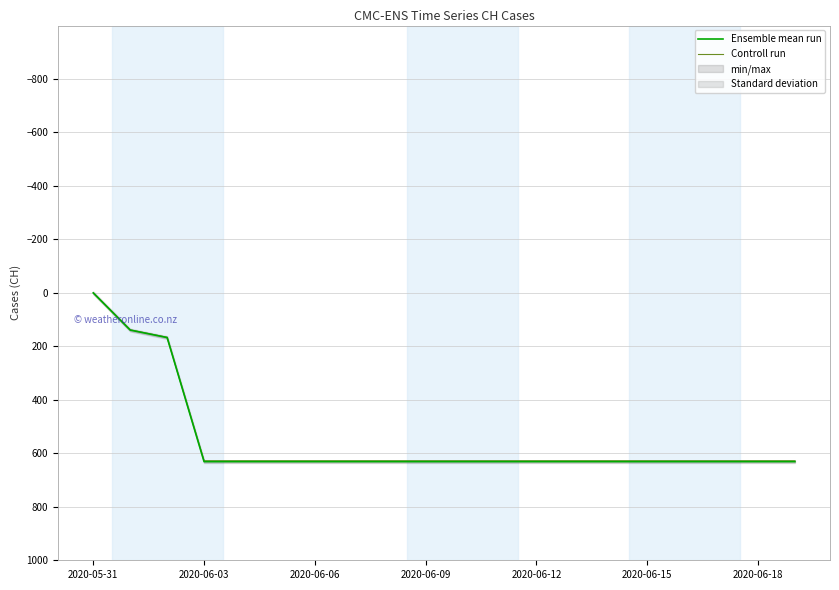

What is the highest value of the Ensemble mean run series?

631.0